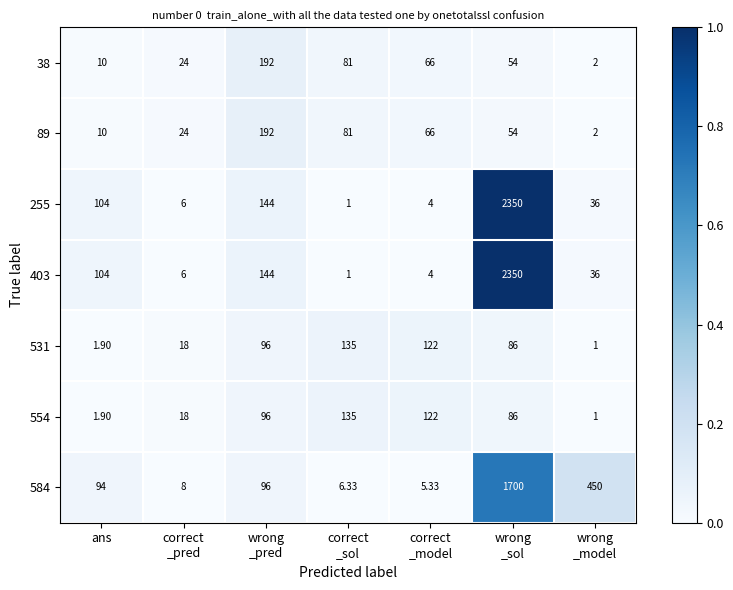

Where does the 403 series first go above 36?

ans